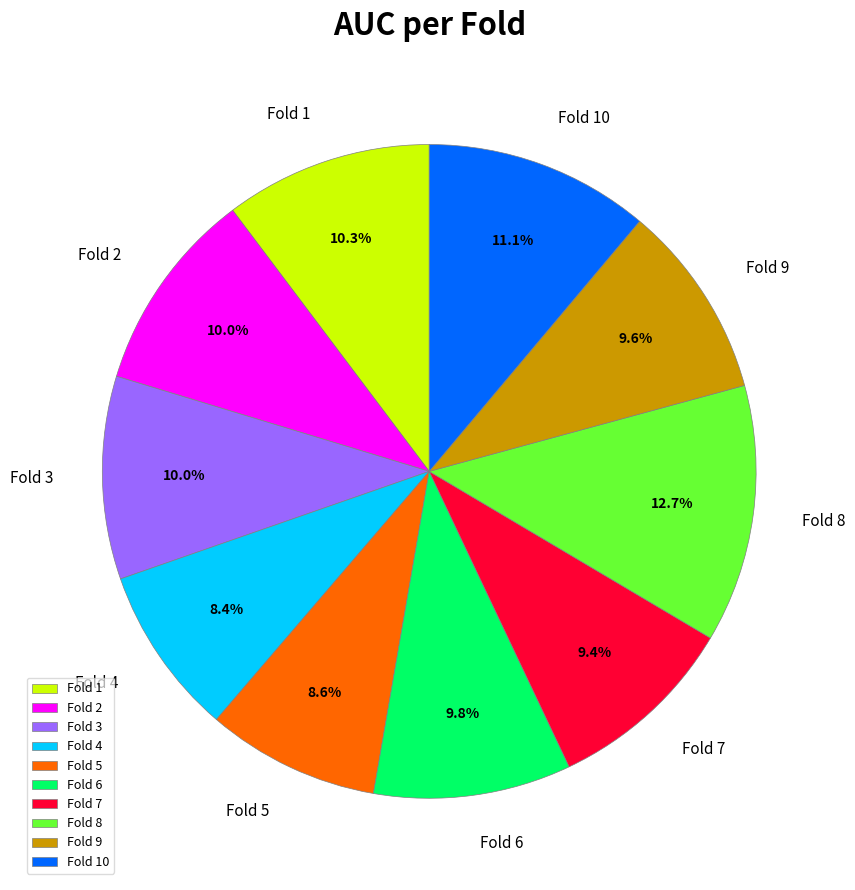

What percentage is the Fold 9 slice, to the nearest percent?

10%